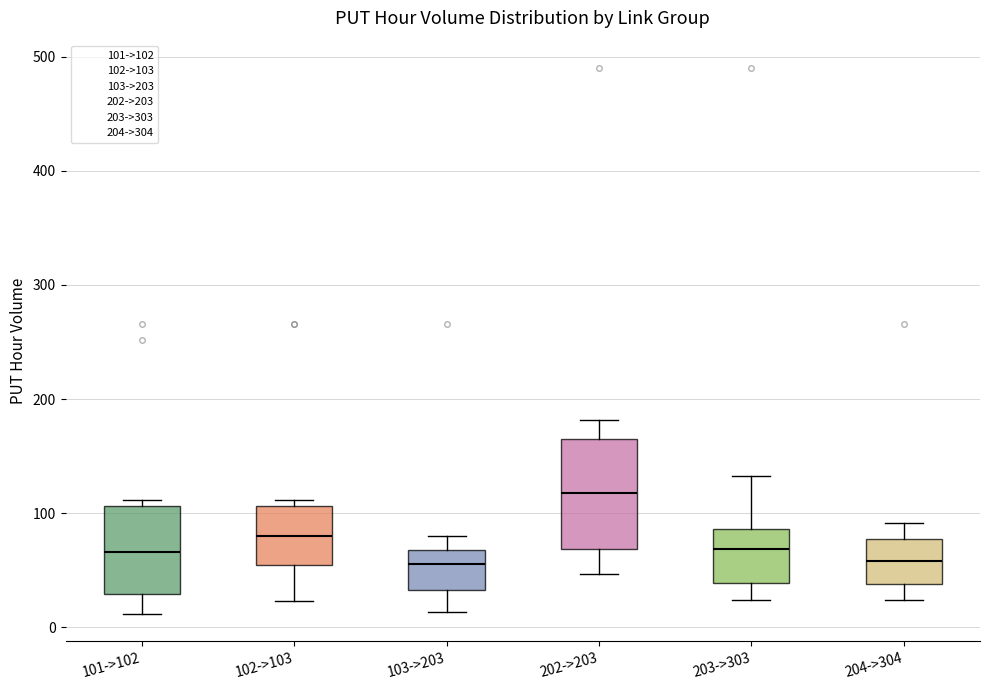

Which box is the tallest, from its lower edge to its upper edge?

202->203